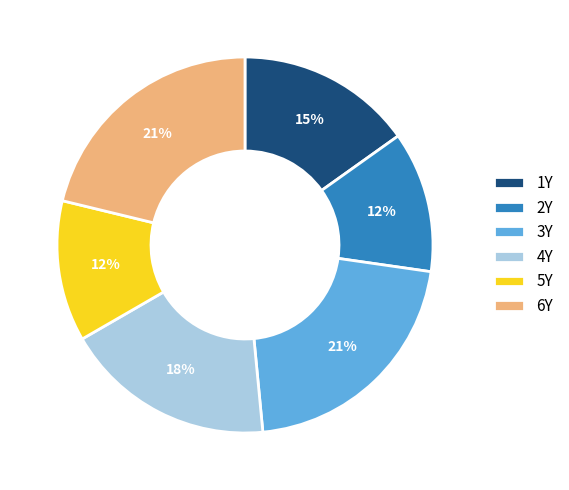

Is the sum of 6Y and 1Y greater than half?

No